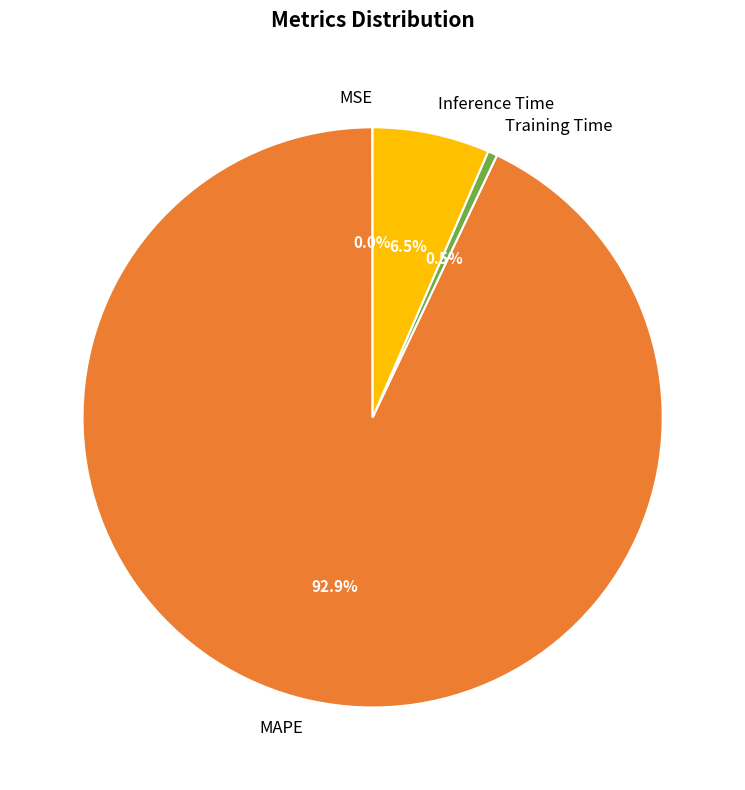

What is the total percentage of MAPE and Inference Time?

99.5%